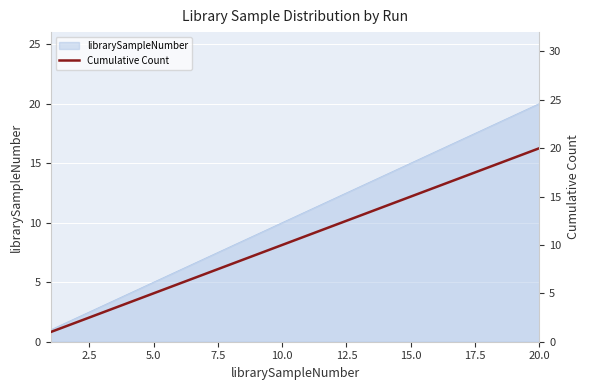

The librarySampleNumber series shows 15 at 15.0. True or false?

True